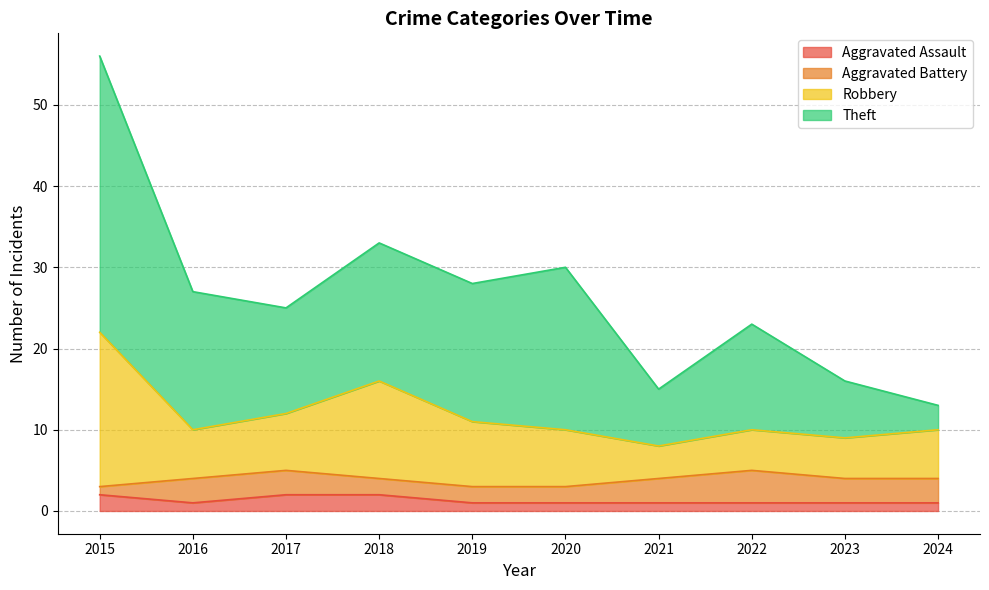

In Aggravated Assault, how many points are lower than both neighbors (excluding endpoints)?

1